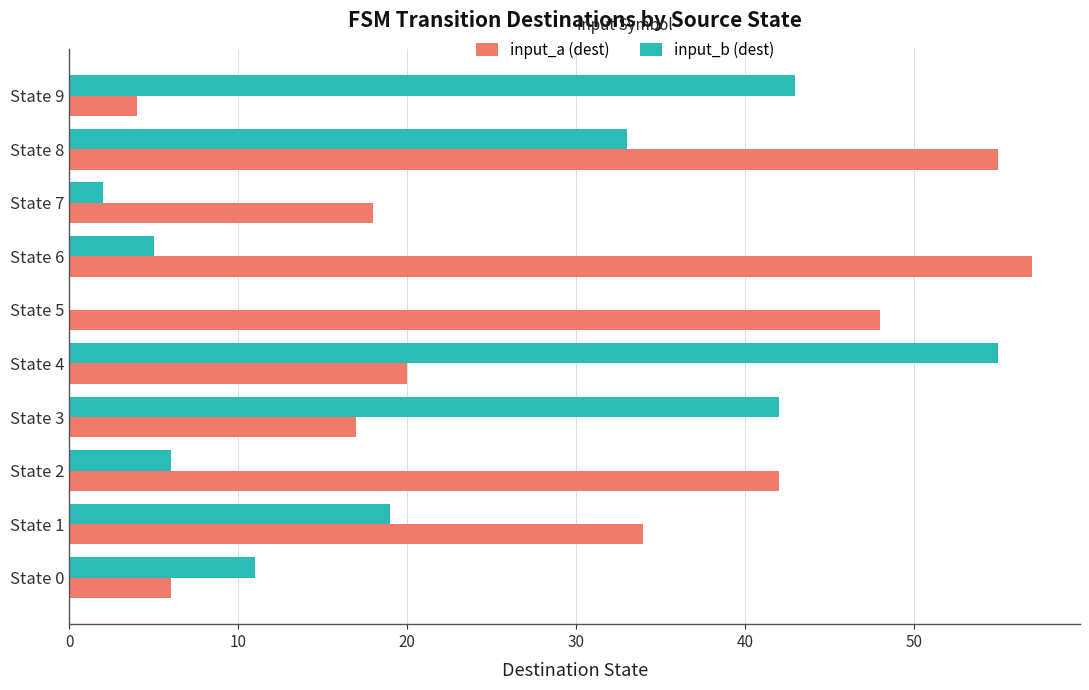

The value of input_a (dest) at State 5 is 24. True or false?

False